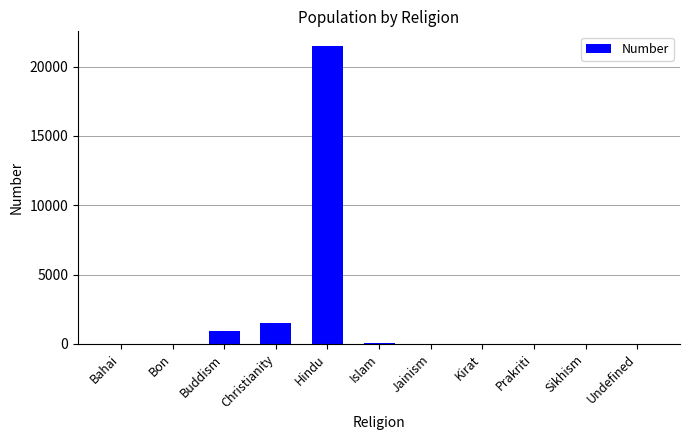

Are the bars horizontal?

No